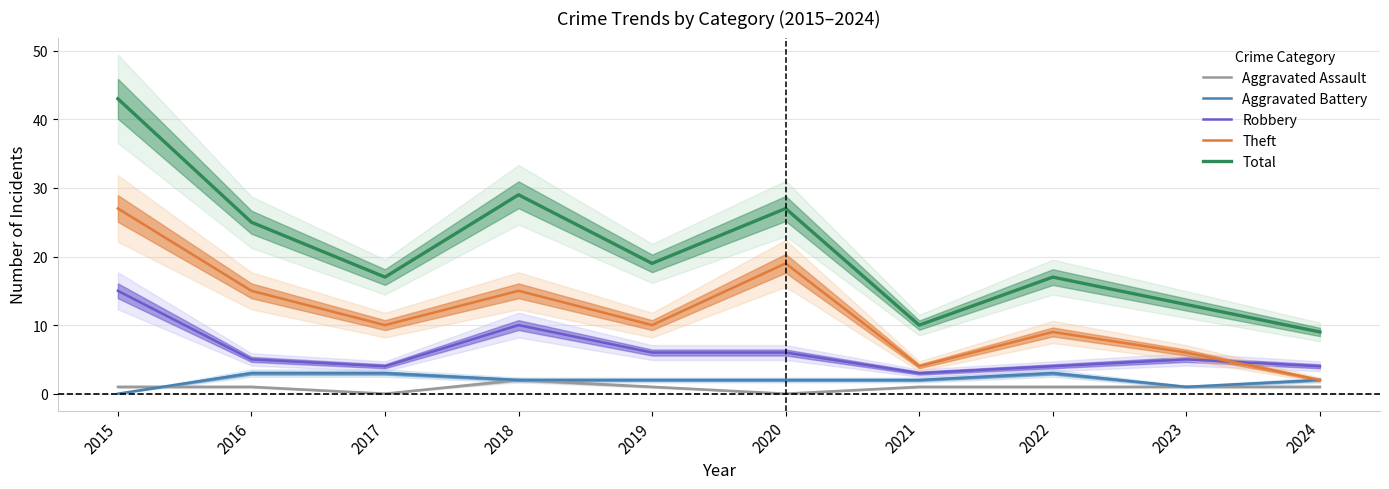

In Total, how many points are lower than both neighbors (excluding endpoints)?

3